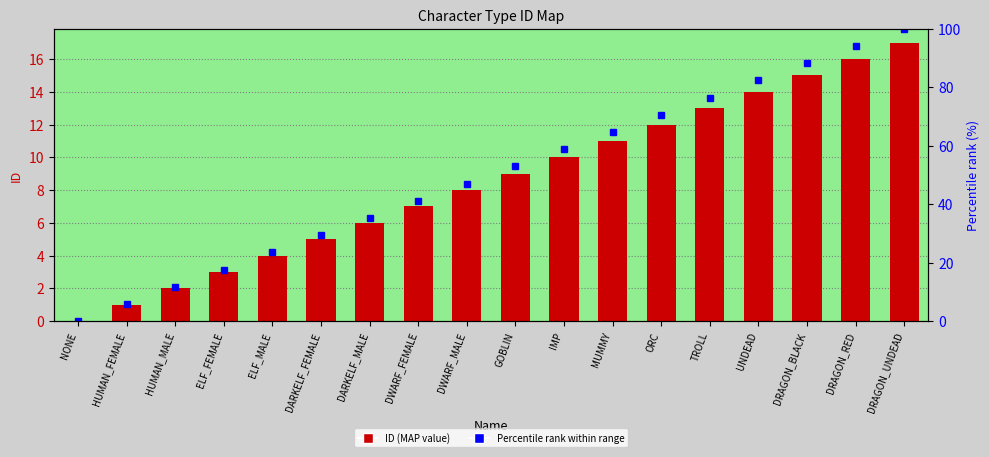

What are all the series names shown in the legend?

ID (MAP value), Percentile rank within range